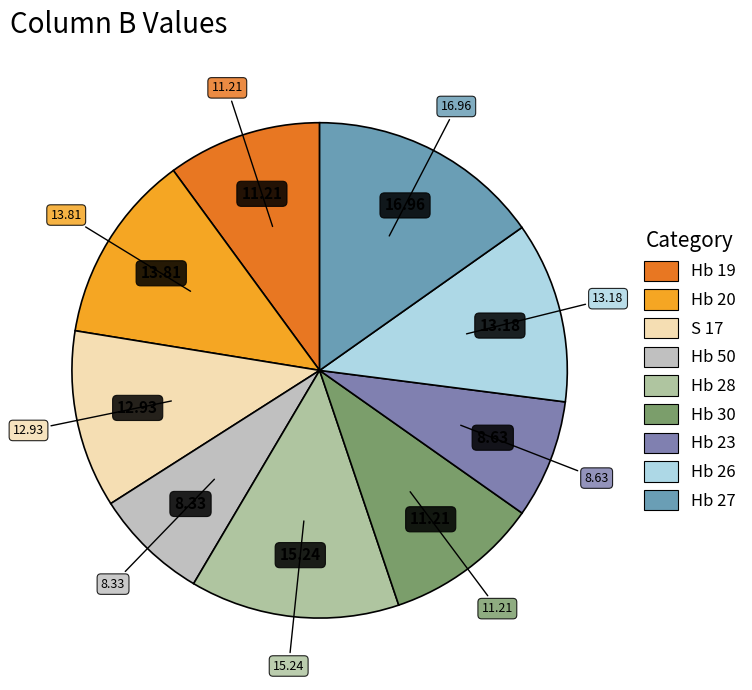

What is the ratio of the value at Hb 19 to the value at Hb 27?

0.7